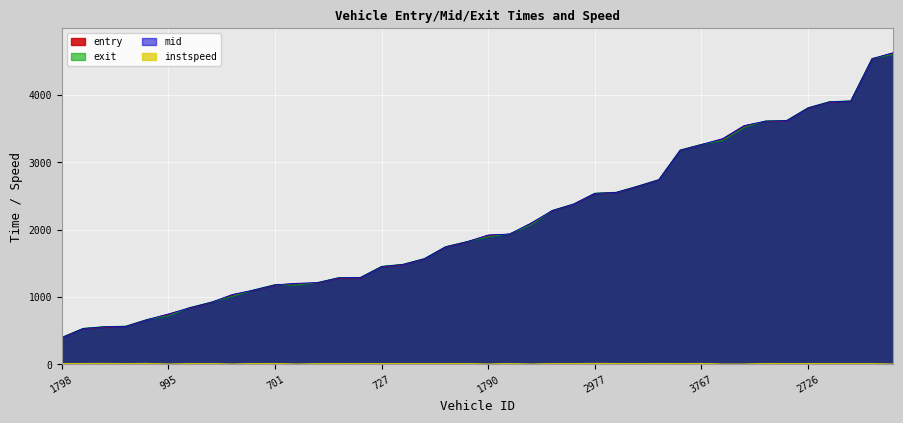

What is the spread (max minus min) of values at 3767?

3251.0